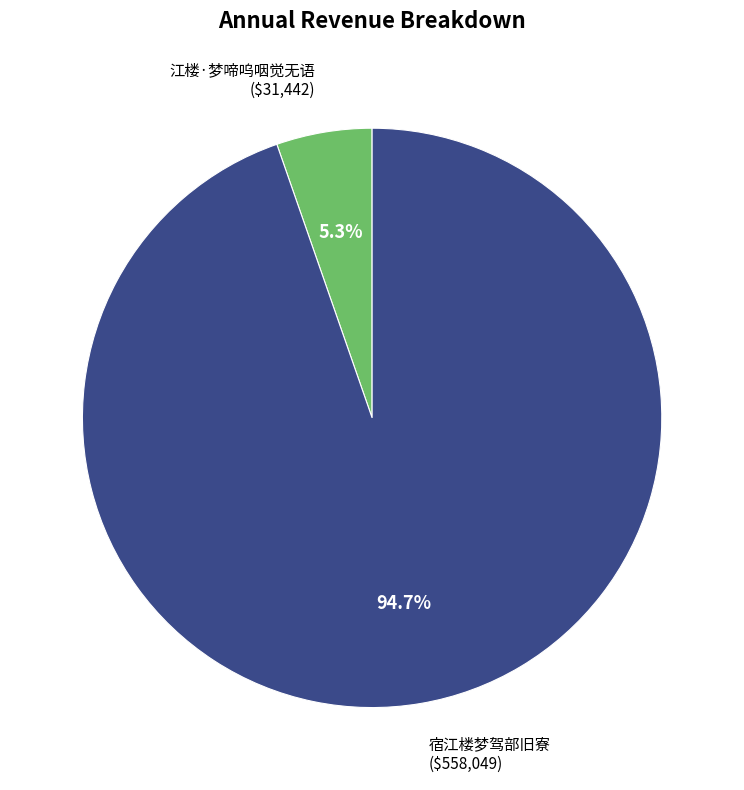

Count the number of slices in the pie.

2